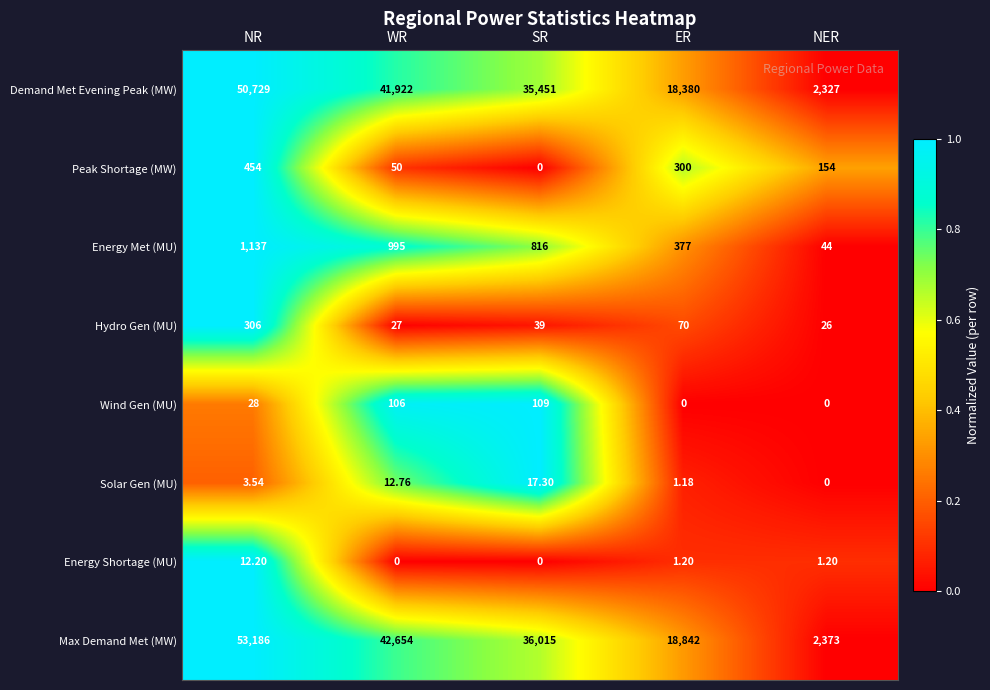

At which category is the sum across all series the highest?

NR